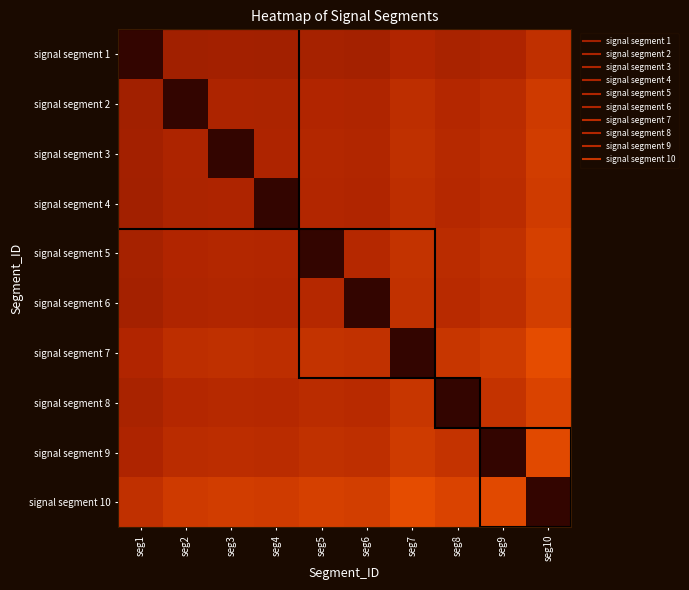

At which category does the chart reach its peak across all series?

seg10